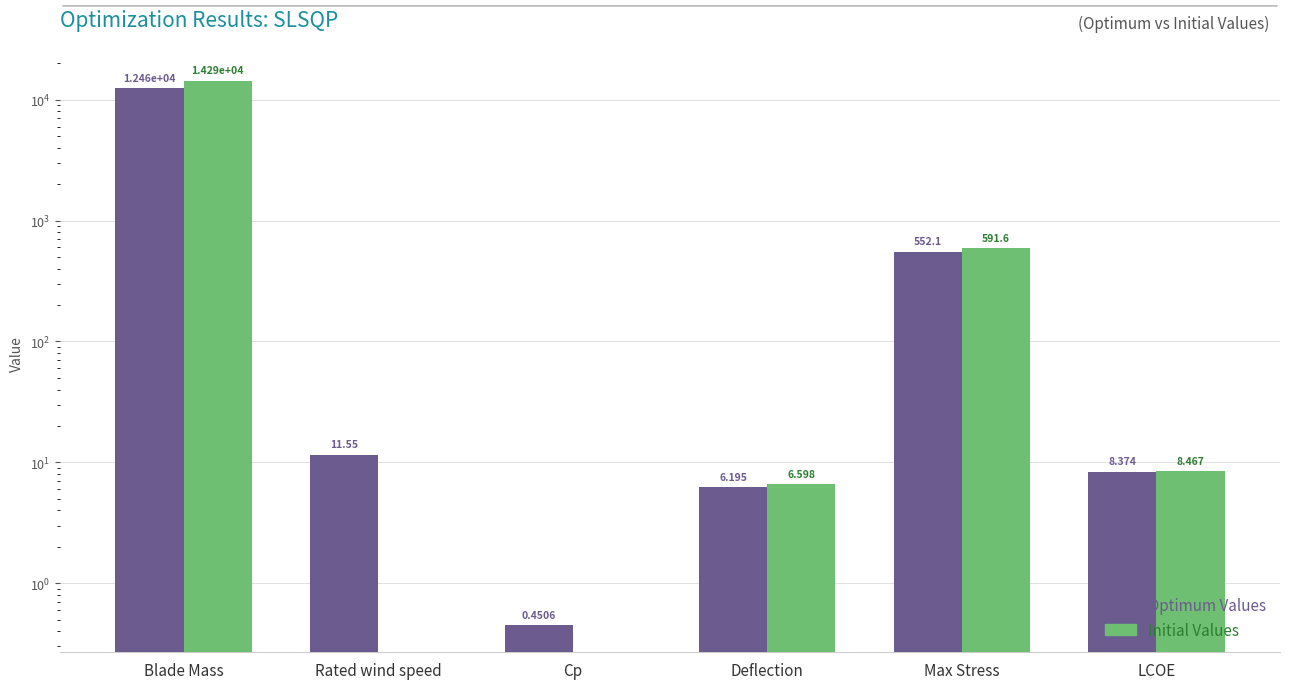

What is the average value of the Initial Values series?

2482.9